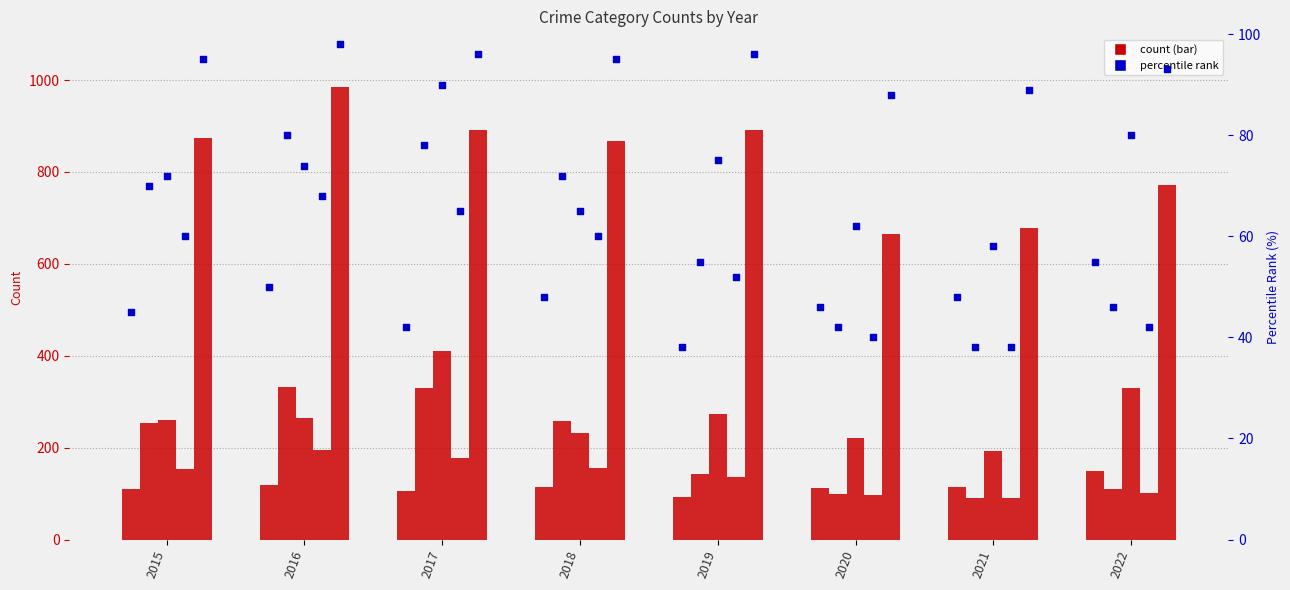

Is the value of Burglary at 2016 greater than the value of Aggravated Assault pct at 2022?

Yes